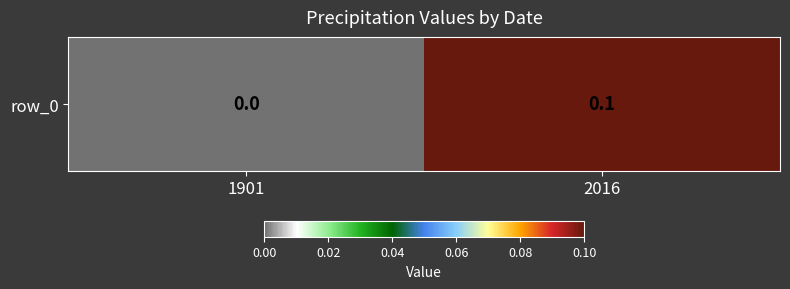

What is the difference between the maximum and minimum values?

0.1